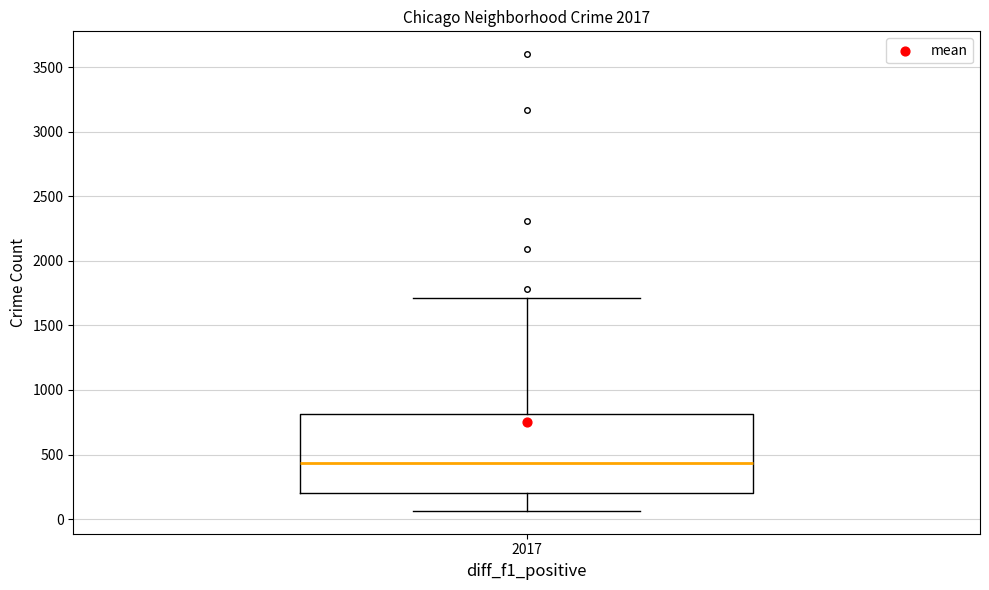

Where is the upper edge of the box at x = 2017 on the y-axis? The values are not printed on the chart, so give them approximately, as read against the axis.

800